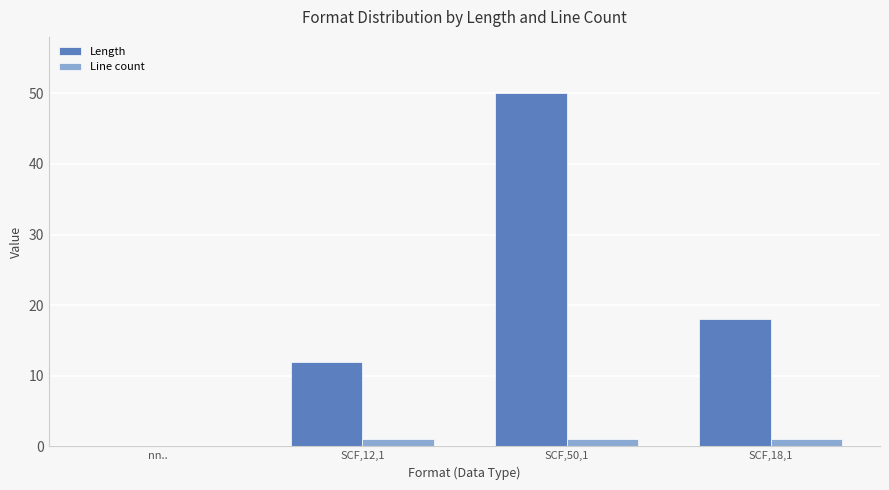

Which series has the largest total across all categories?

Length